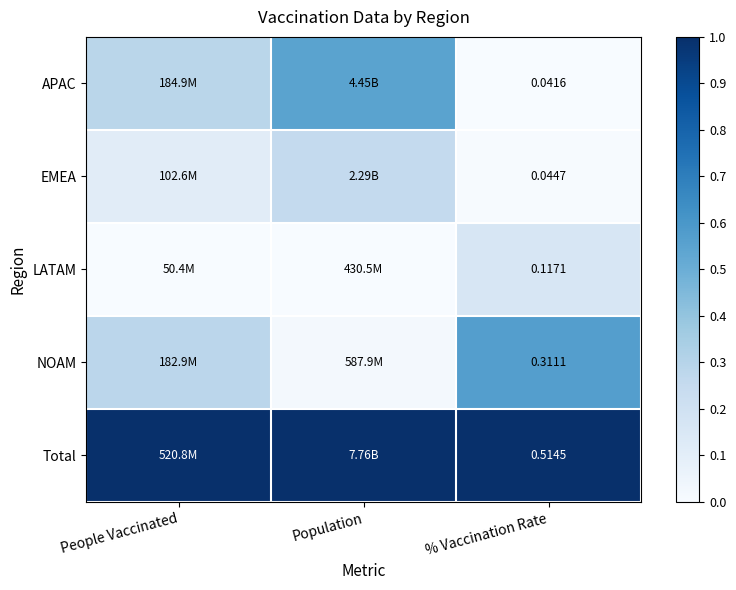

At which label is EMEA closest to 0?

% Vaccination Rate